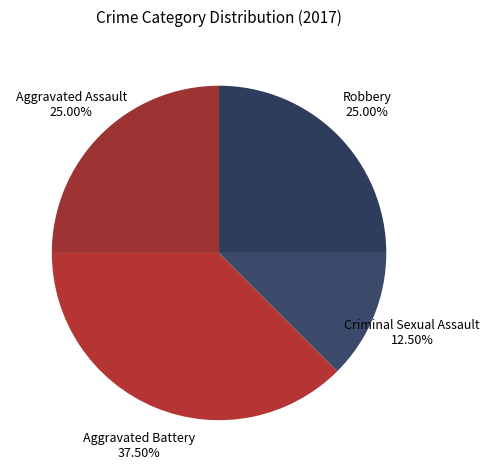

Which slice is the largest?

Aggravated Battery